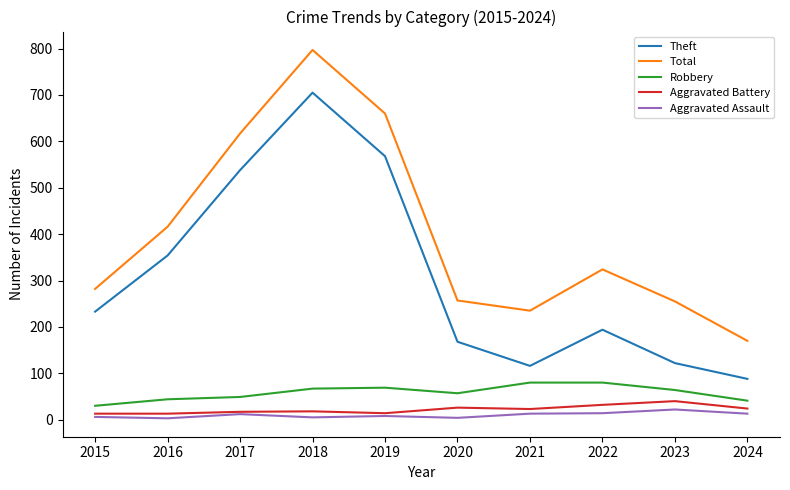

True or false: Robbery and Total cross at least once.

False